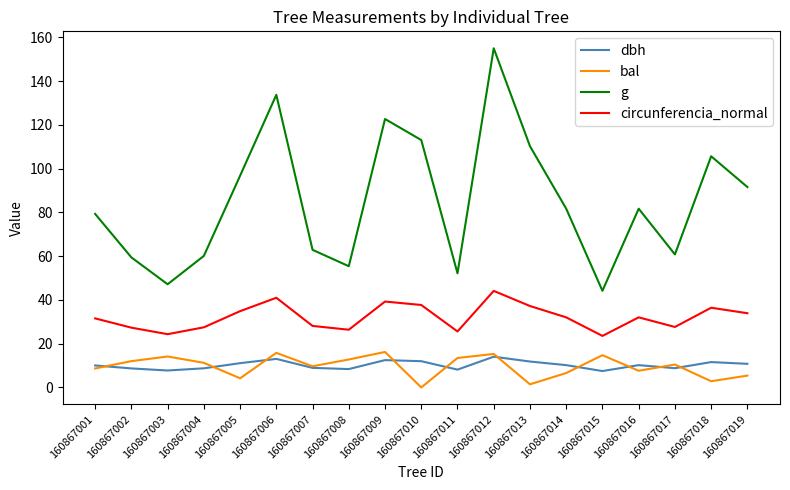

How many lines are shown in the chart?

4